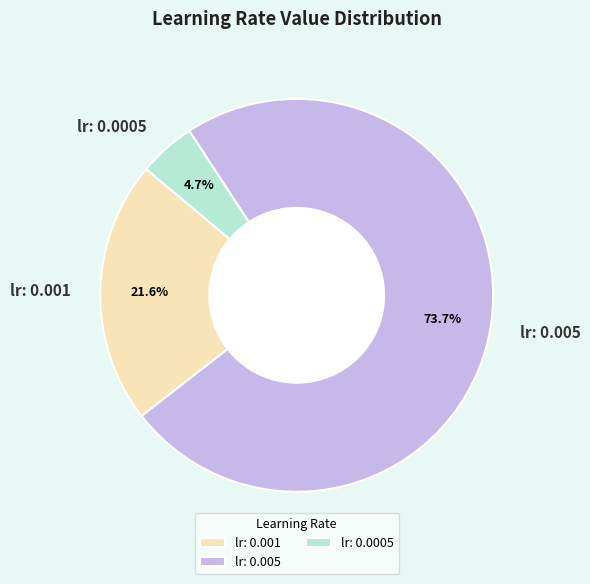

Combined, do lr: 0.001 and lr: 0.0005 account for over 50%?

No